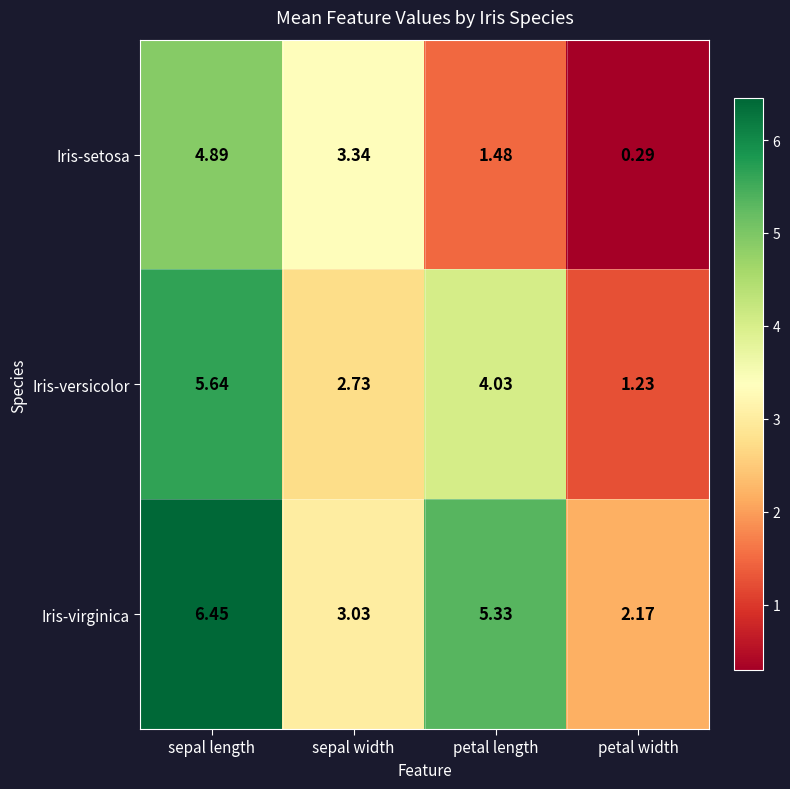

List the series in order of their peak value, highest first.

Iris-virginica, Iris-versicolor, Iris-setosa